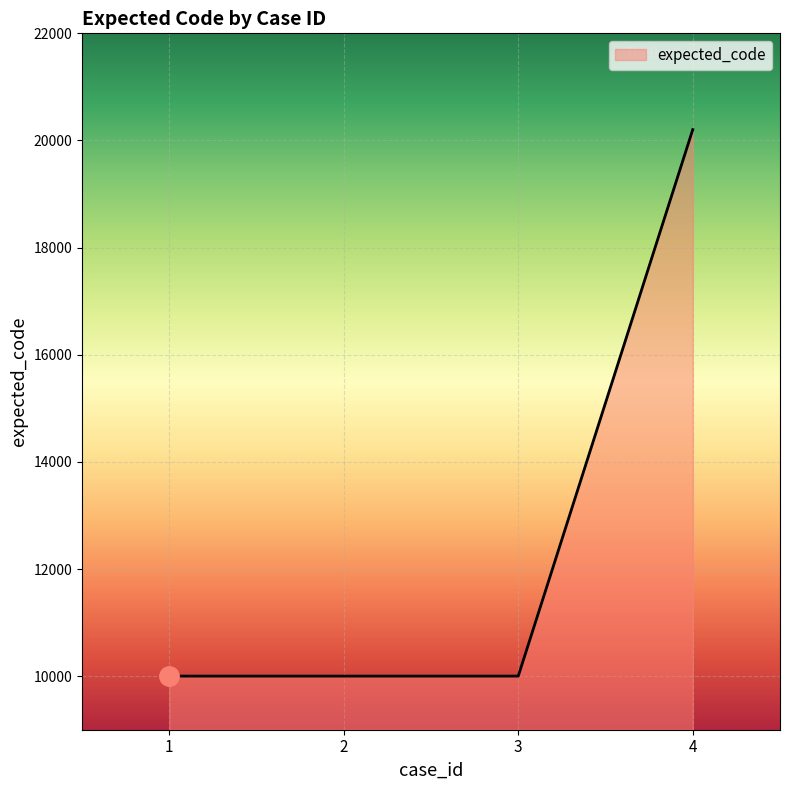

Does the chart display data point markers on the line(s)?

No